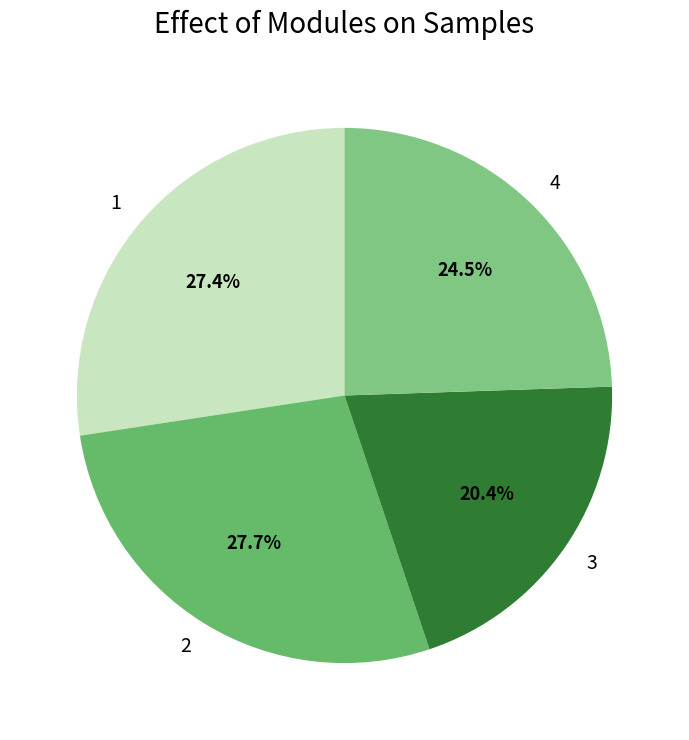

What percentage do 2 and 4 together represent?

52.2%